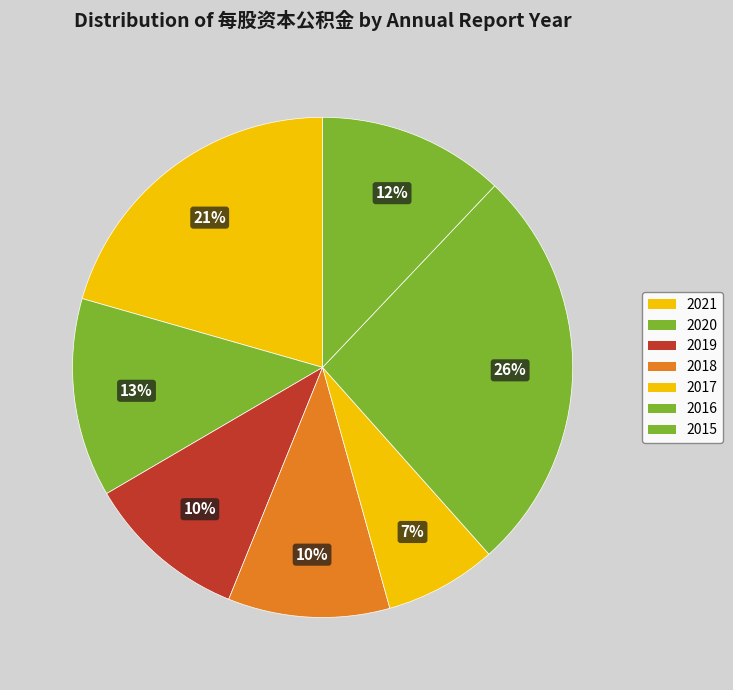

How many slices are in this pie chart?

7